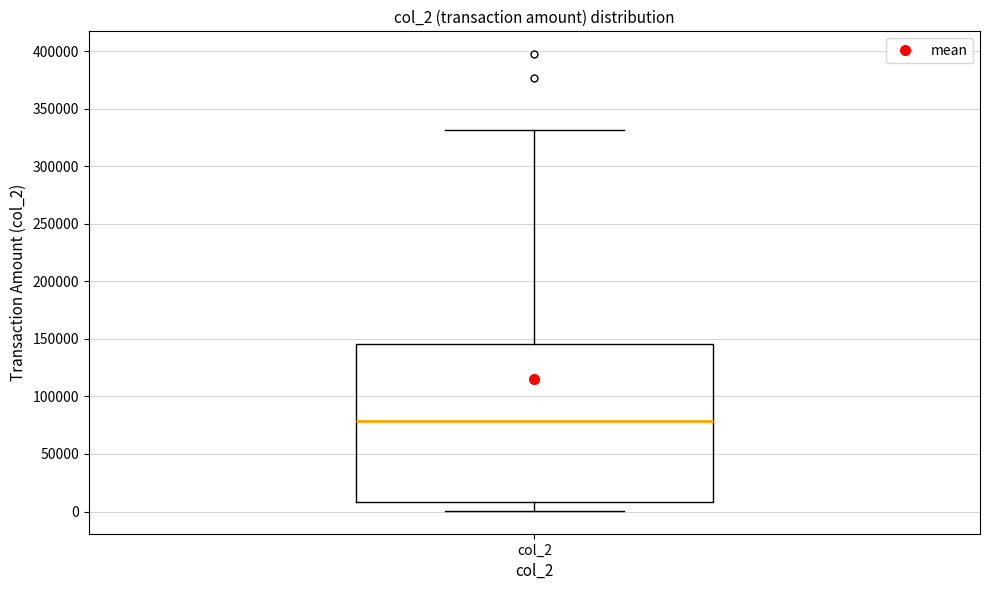

Read this box plot against the y-axis: the position of the median line, the range covered by the box, and the ends of both whiskers. The values are not printed on the chart, so give them approximately, as read against the axis.

median 80000, box 10000 to 145000, whiskers 0 to 330000